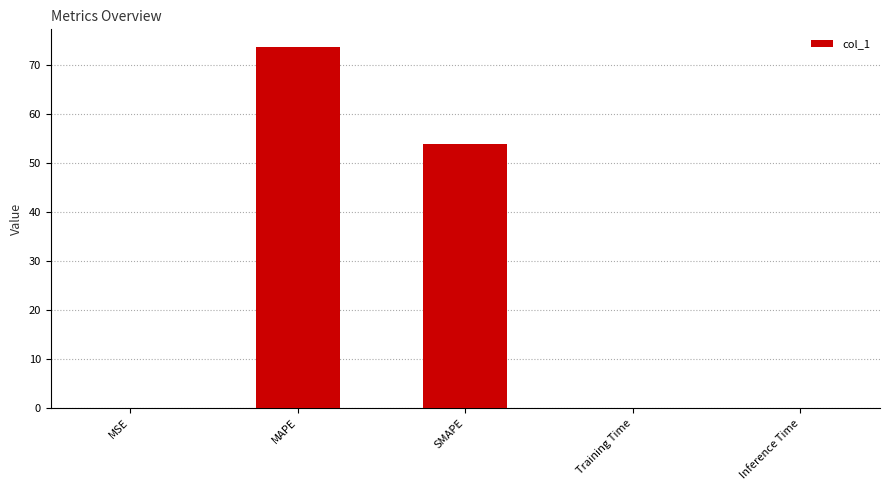

Which label corresponds to the largest value in the chart?

MAPE